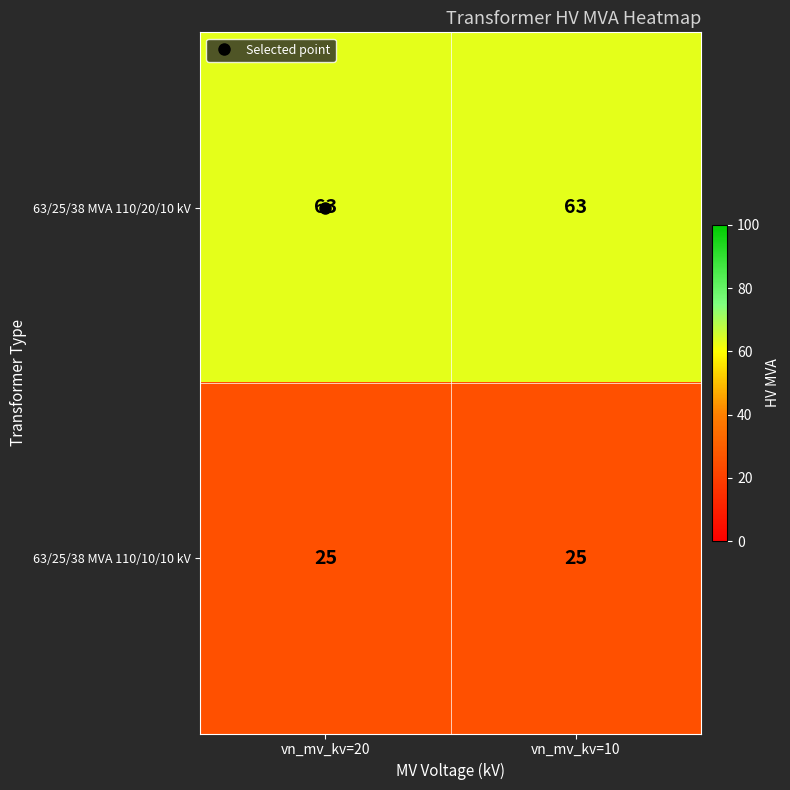

What is the difference between the highest and lowest values at vn_mv_kv=10?

38